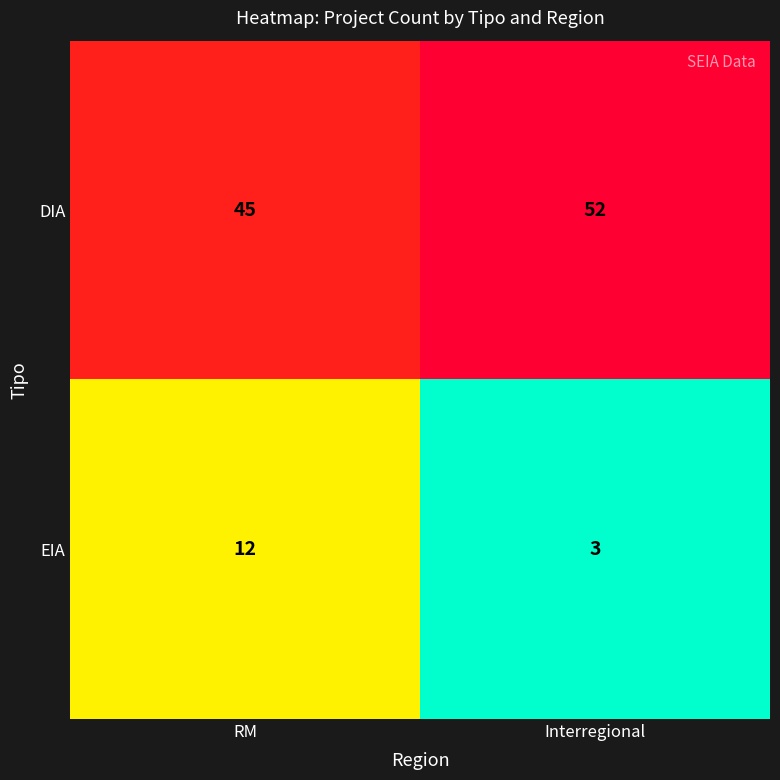

What is the sum of the EIA values at Interregional and RM?

15